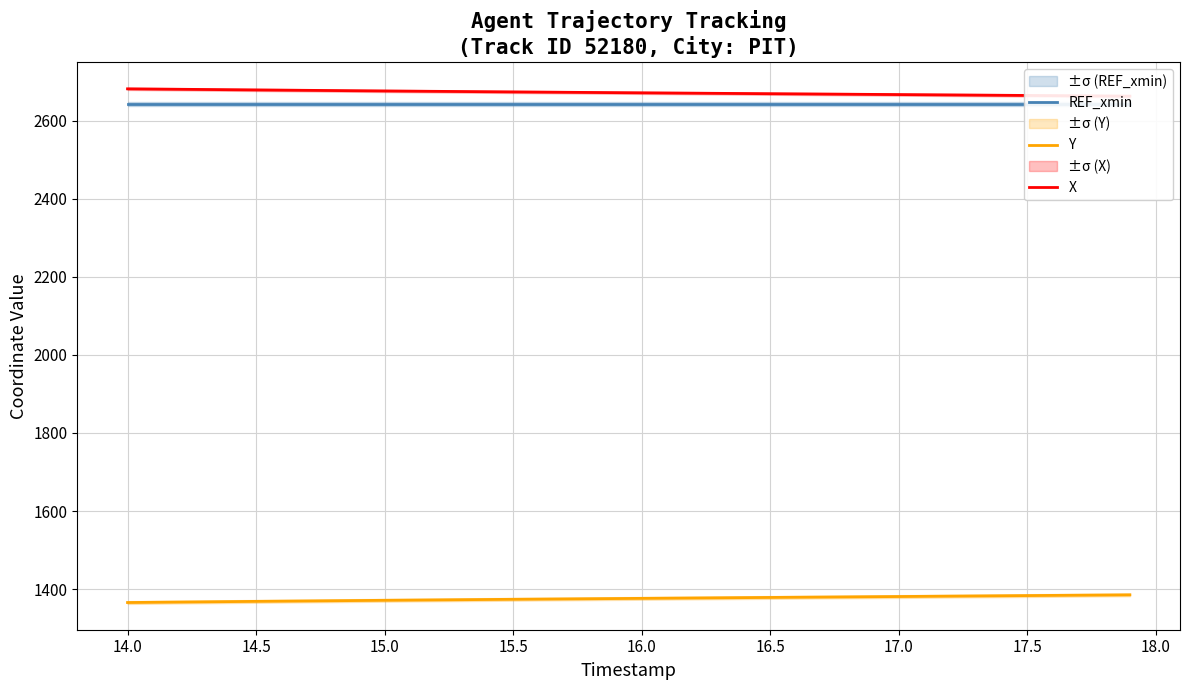

What is the maximum value for Y?

1385.4